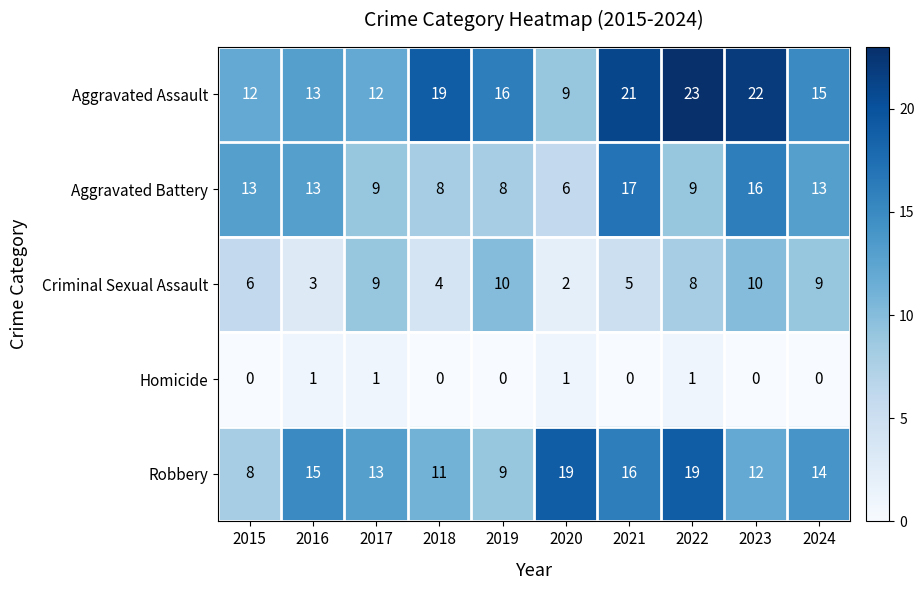

Between 2015 and 2018, which series saw the biggest shift?

Aggravated Assault